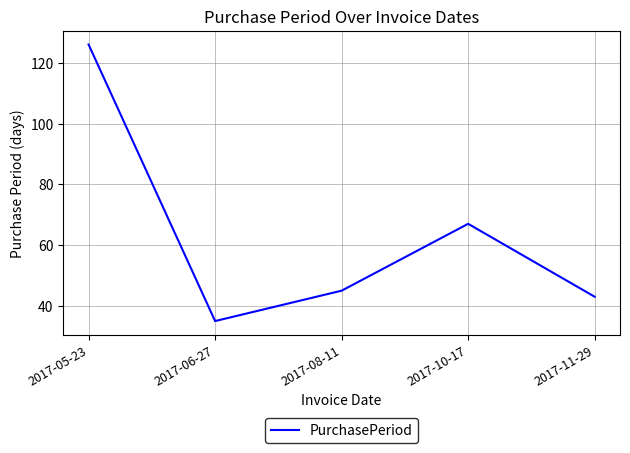

At which category does the chart reach its minimum across all series?

2017-06-27